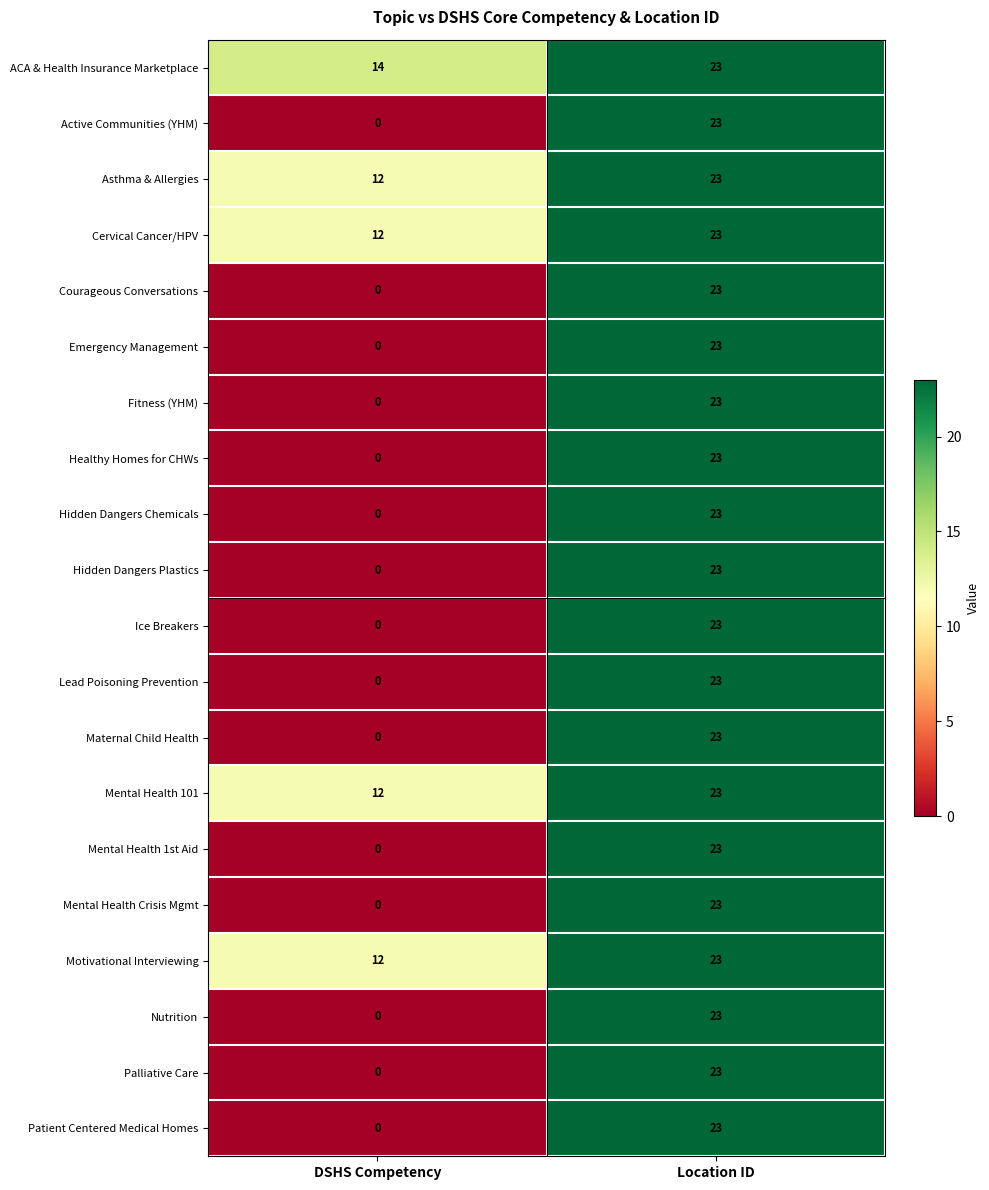

What is the sum of the Mental Health Crisis Mgmt values at DSHS Competency and Location ID?

23